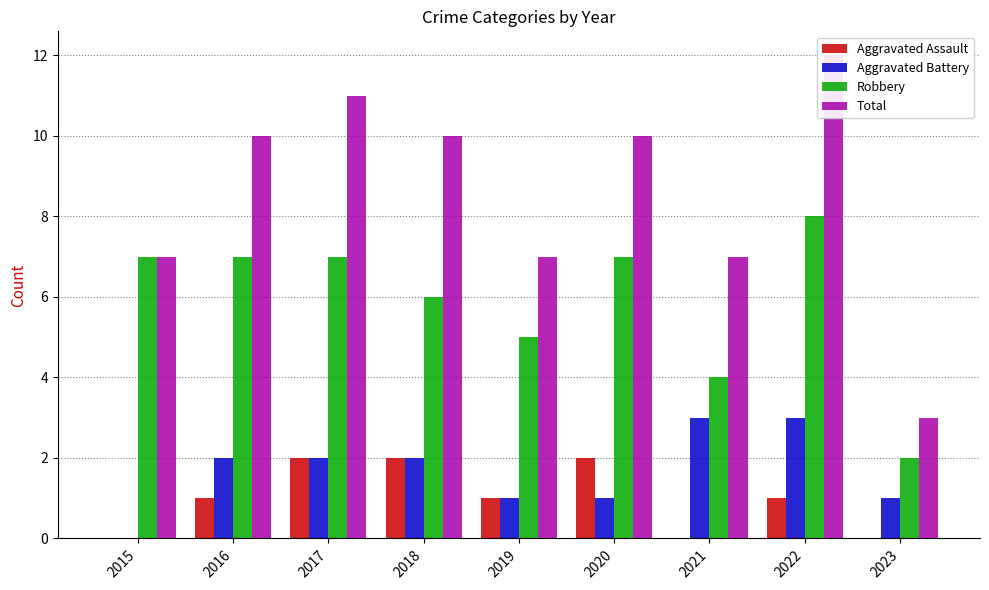

At which label is Aggravated Battery closest to 1?

2019